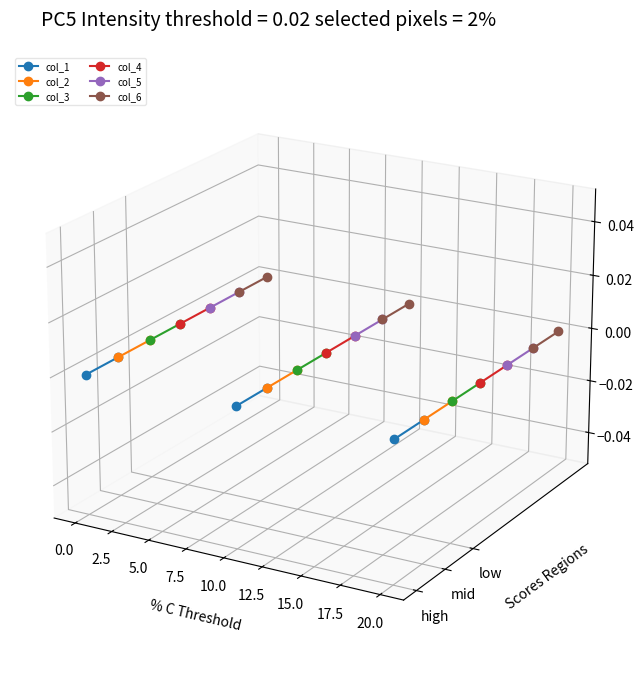

Is it true that col_3 equals 0.0 at 0.0?

True